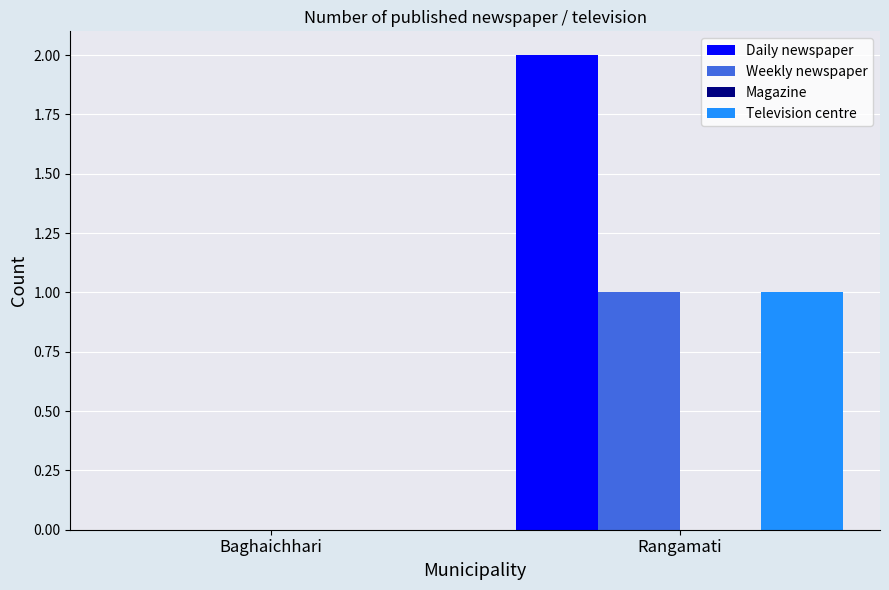

At which category is the sum across all series the highest?

Rangamati